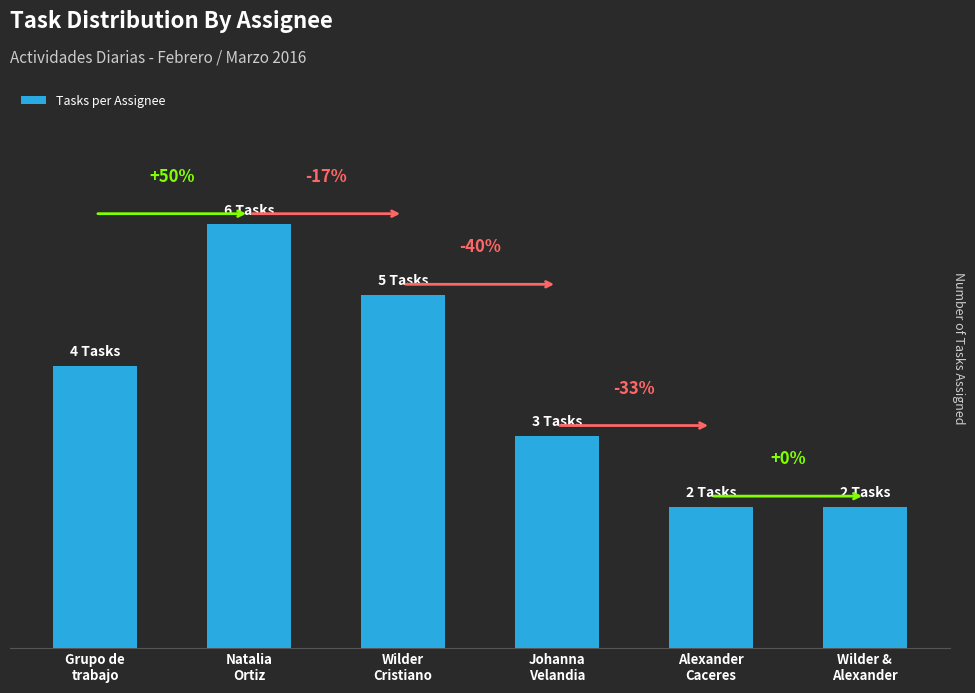

List the labels in order of value, largest first.

Natalia
Ortiz, Wilder
Cristiano, Grupo de
trabajo, Johanna
Velandia, Alexander
Caceres, Wilder &
Alexander